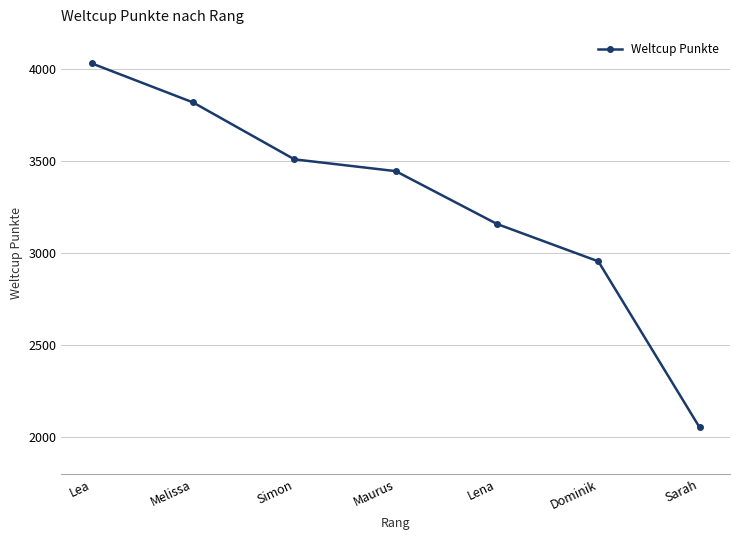

Between Melissa and Maurus, which is larger?

Melissa